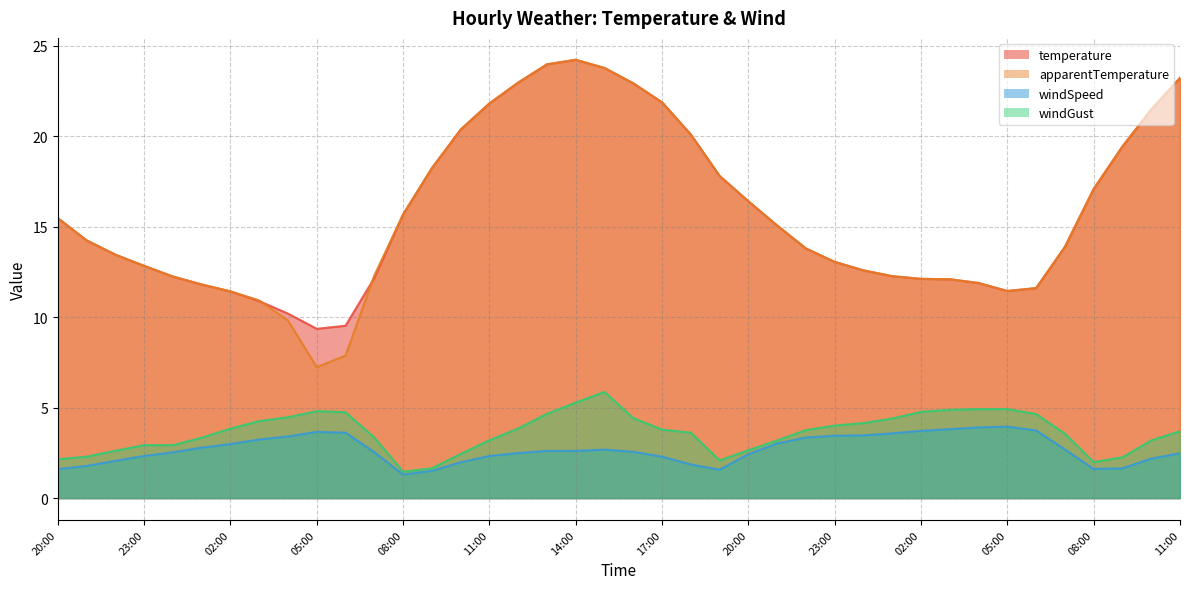

At which label does apparentTemperature reach its minimum?

05:00